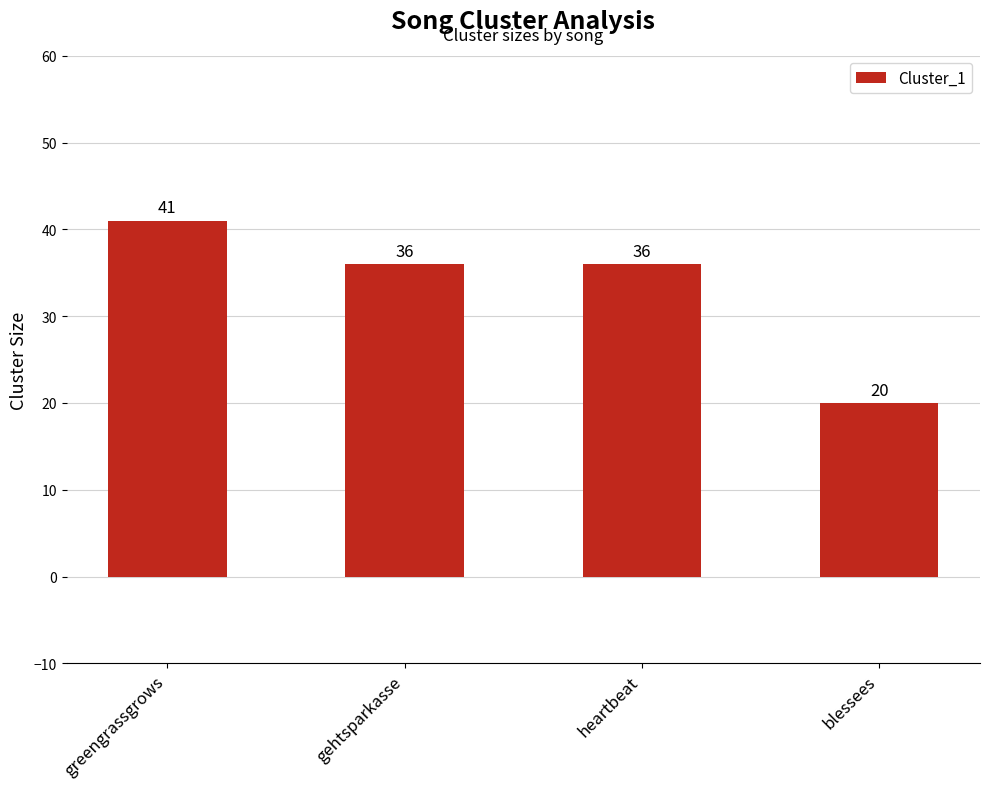

Is it true that the value at heartbeat is 36?

True